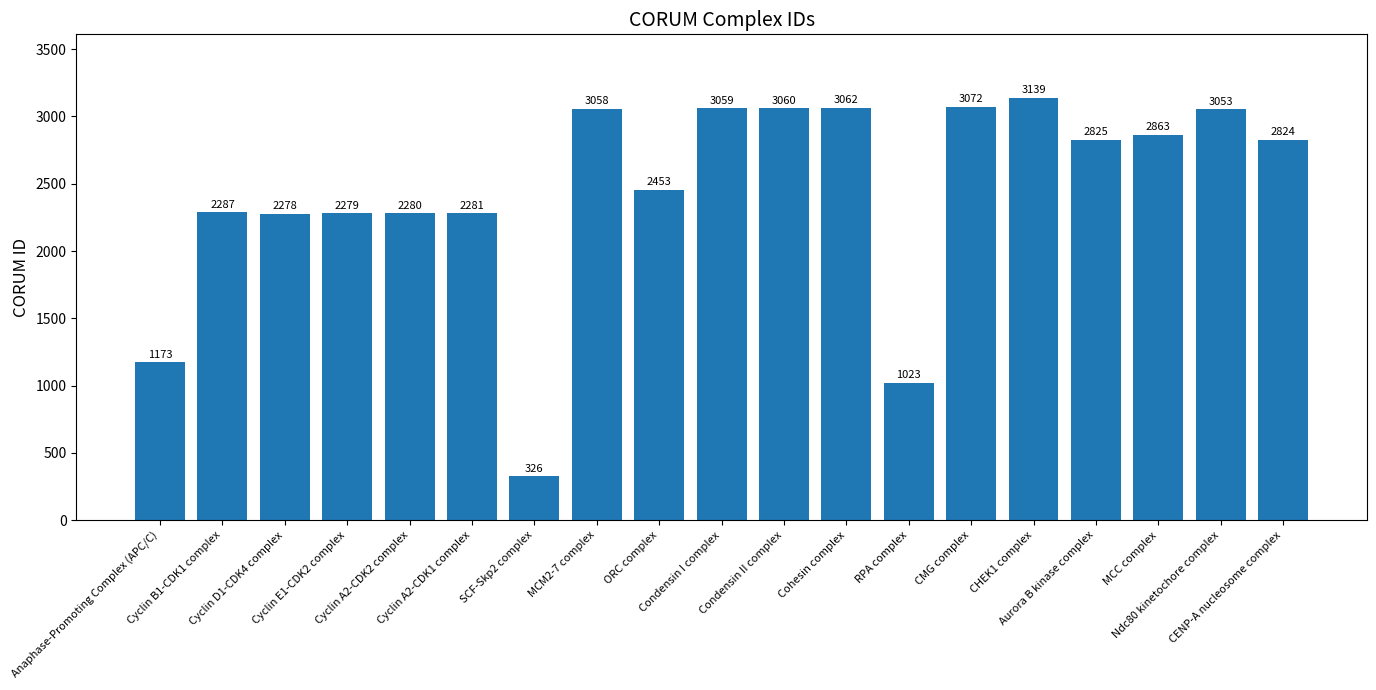

Reading left to right, what are all the values shown in this chart?

1173	2287	2278	2279	2280	2281	326	3058	2453	3059	3060	3062	1023	3072	3139	2825	2863	3053	2824